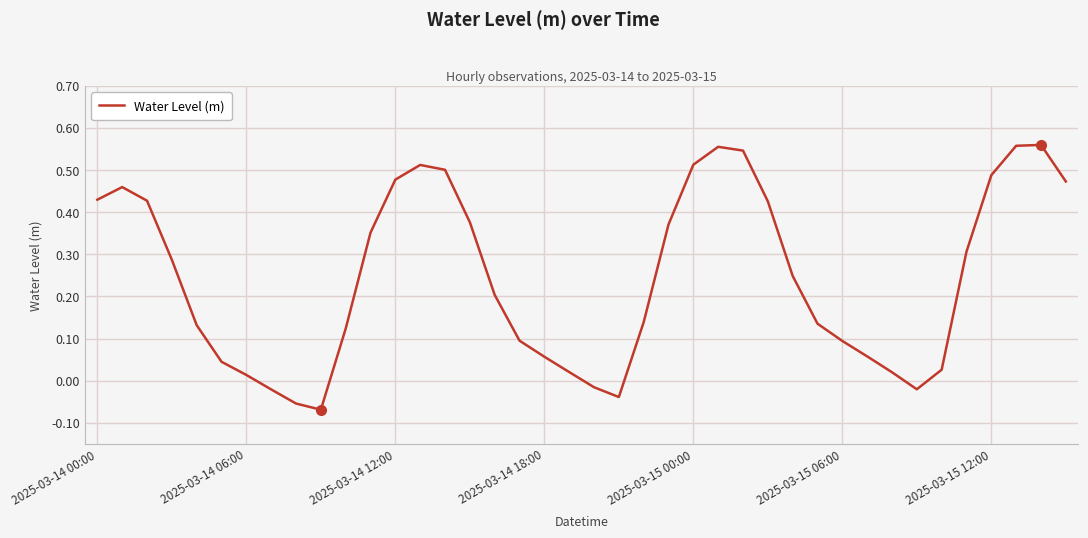

At which label does the data first exceed 0?

2025-03-14 00:00